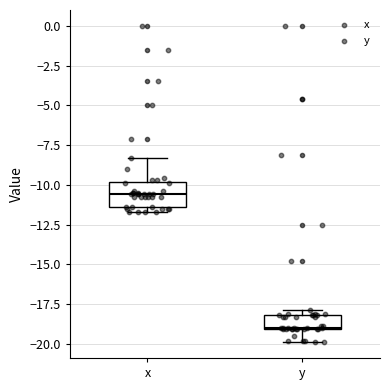

Where is the upper edge of the box for y on the y-axis? The values are not printed on the chart, so give them approximately, as read against the axis.

-18.0